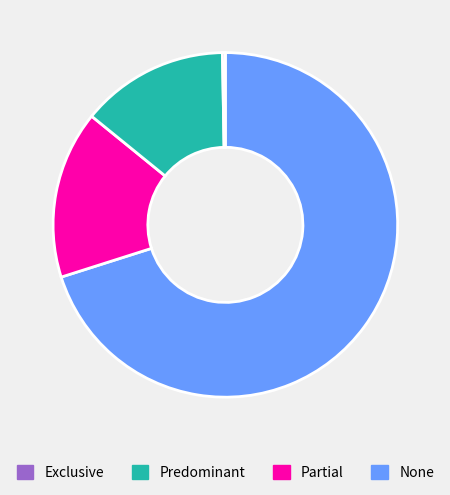

Is it true that Predominant is 16% of the pie?

True